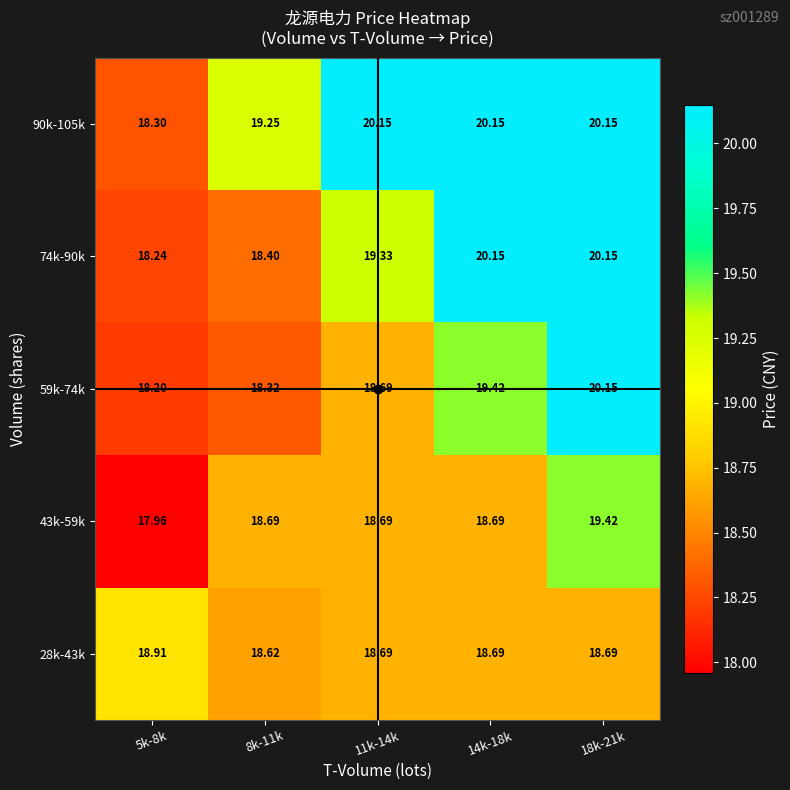

What is the total value across all series at 8k-11k?

93.3